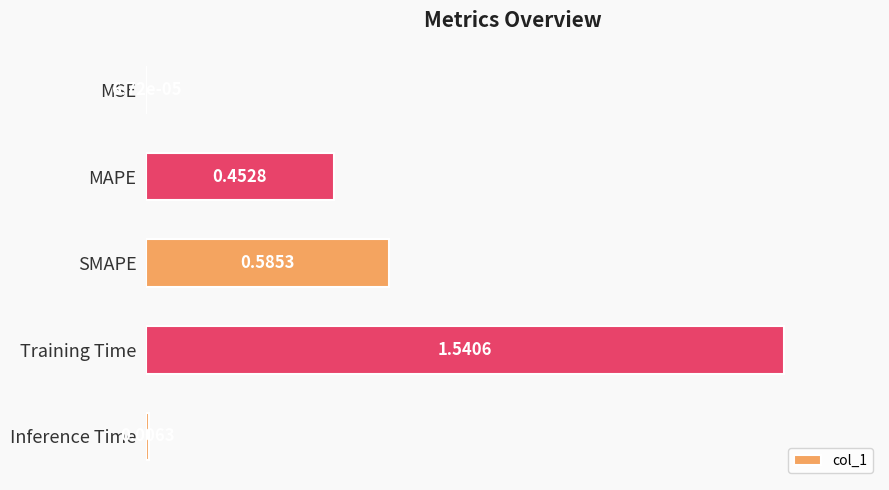

Rank the categories by value from highest to lowest.

Training Time, SMAPE, MAPE, Inference Time, MSE